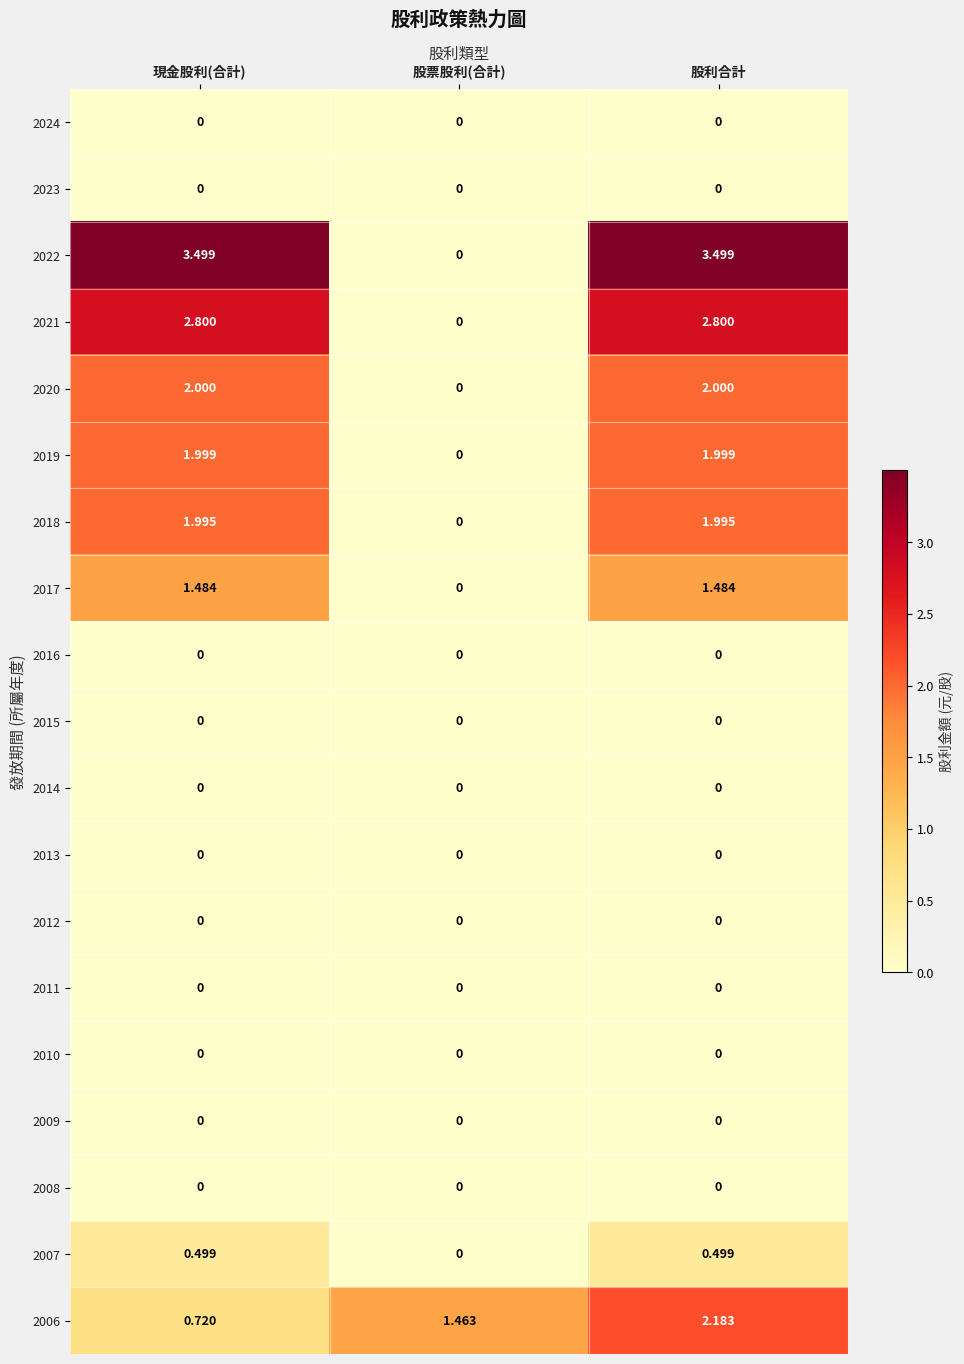

At which label is 2017 closest to 0?

股票股利(合計)